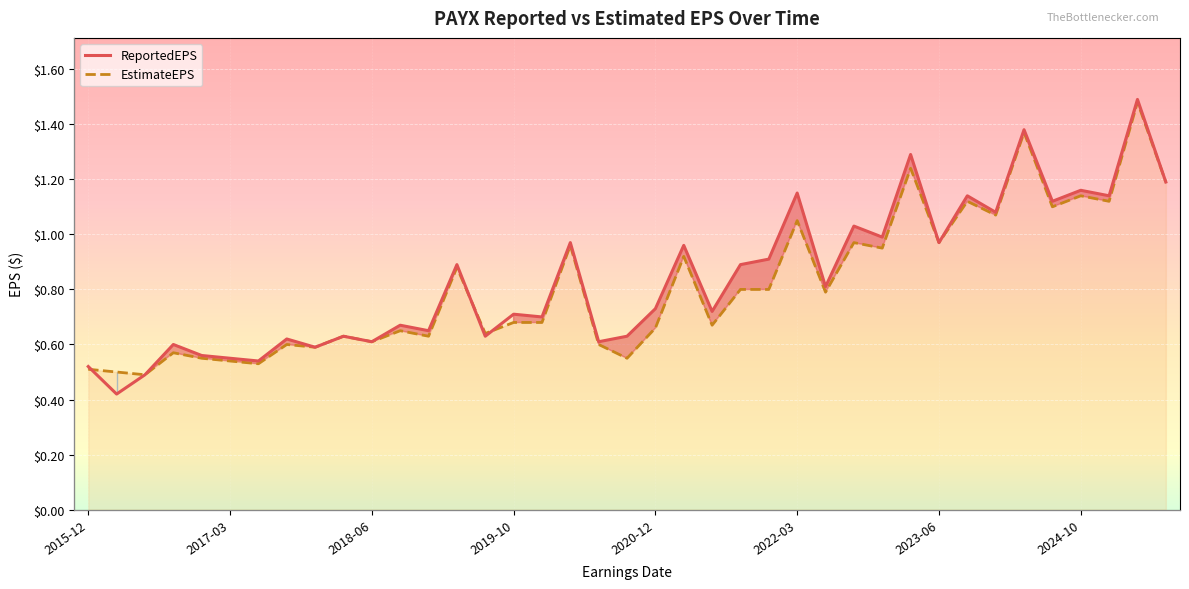

What position from the right is 2020-12?

19